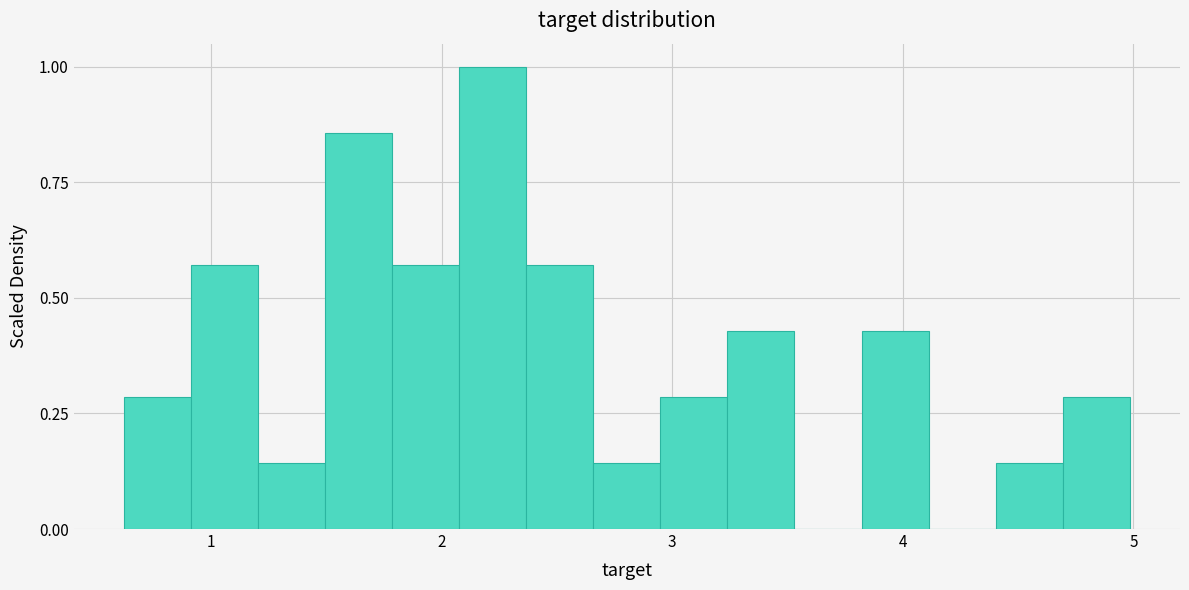

Around what value on the x-axis is the tallest bar? Give the approximate position of its centre, as read against the axis.

2.2